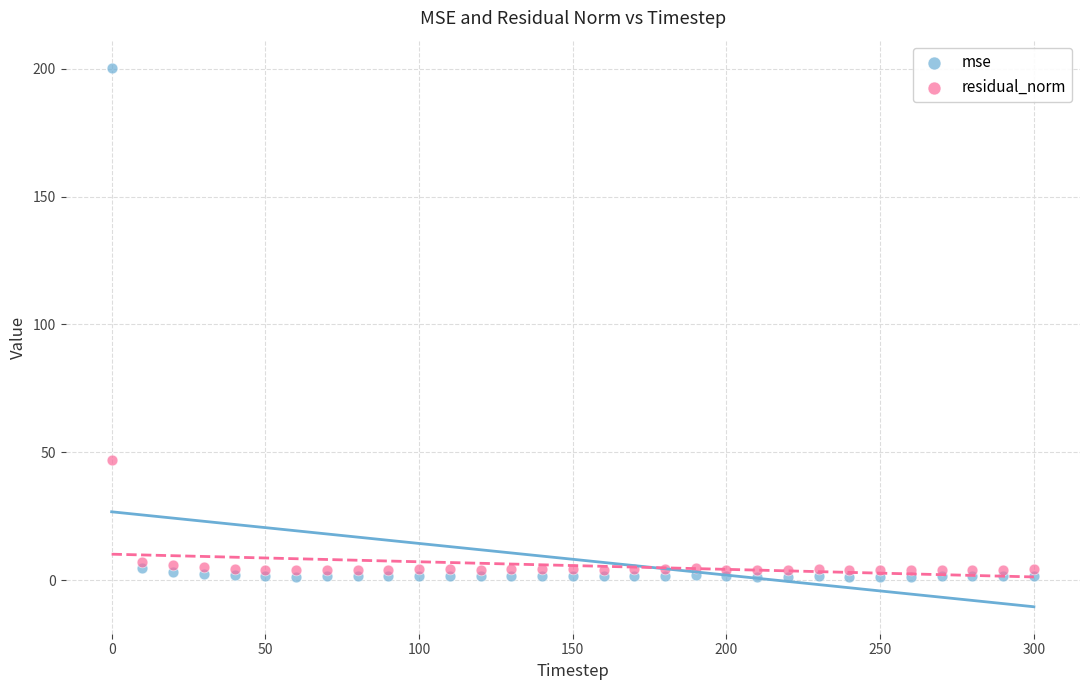

Across all data points, what is the range of Y values (max minus min)?

199.1